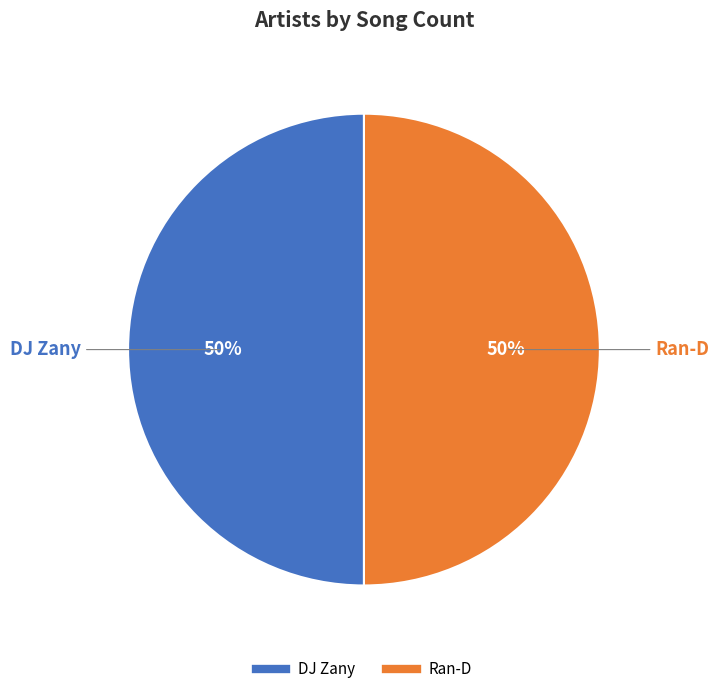

To the nearest percent, what is the average slice percentage?

50%